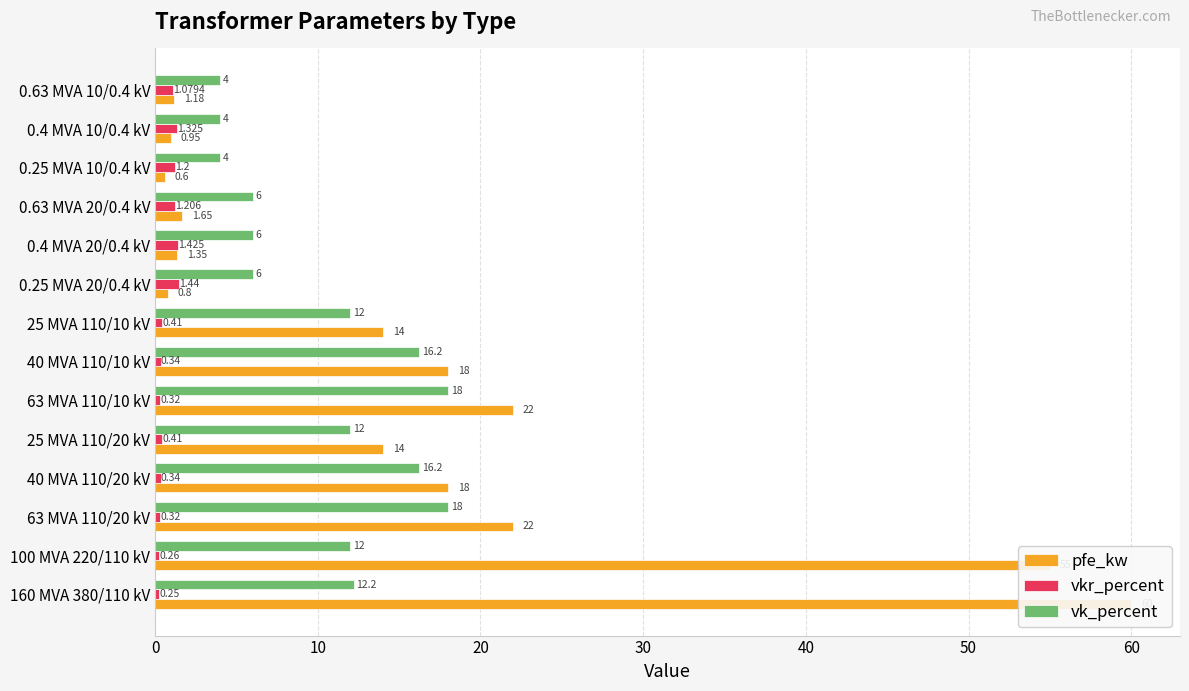

Reading left to right, transcribe all the data shown in this chart.

pfe_kw: 60.0	55.0	22.0	18.0	14.0	22.0	18.0	14.0	0.8	1.4	1.6	0.6	0.9	1.2
vkr_percent: 0.2	0.3	0.3	0.3	0.4	0.3	0.3	0.4	1.4	1.4	1.2	1.2	1.3	1.1
vk_percent: 12.2	12.0	18.0	16.2	12.0	18.0	16.2	12.0	6.0	6.0	6.0	4.0	4.0	4.0